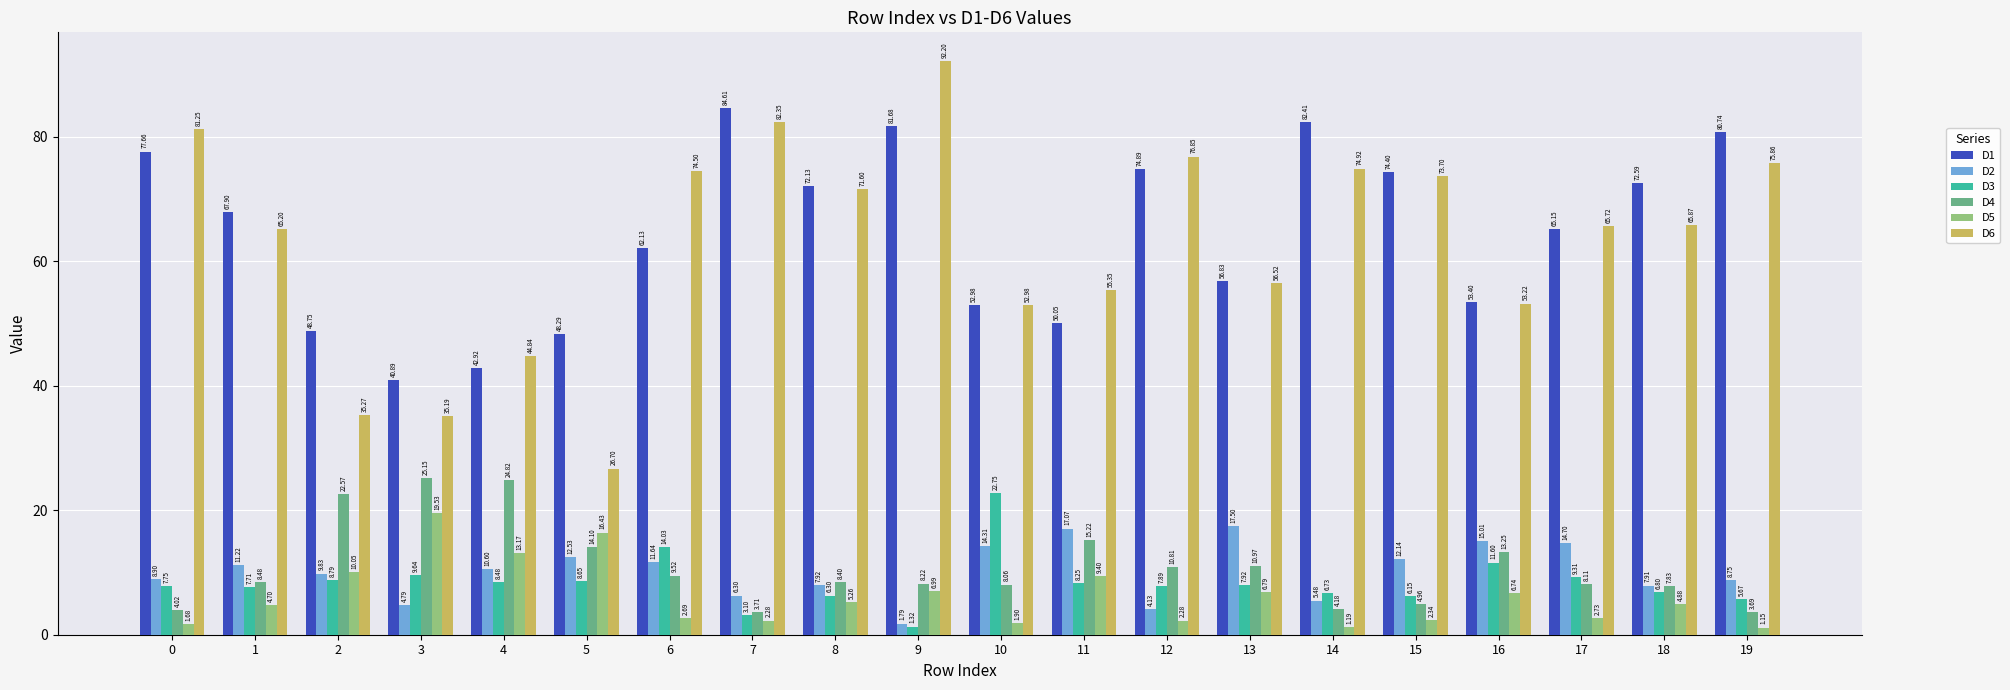

What is the total value across all series at 11?

155.3